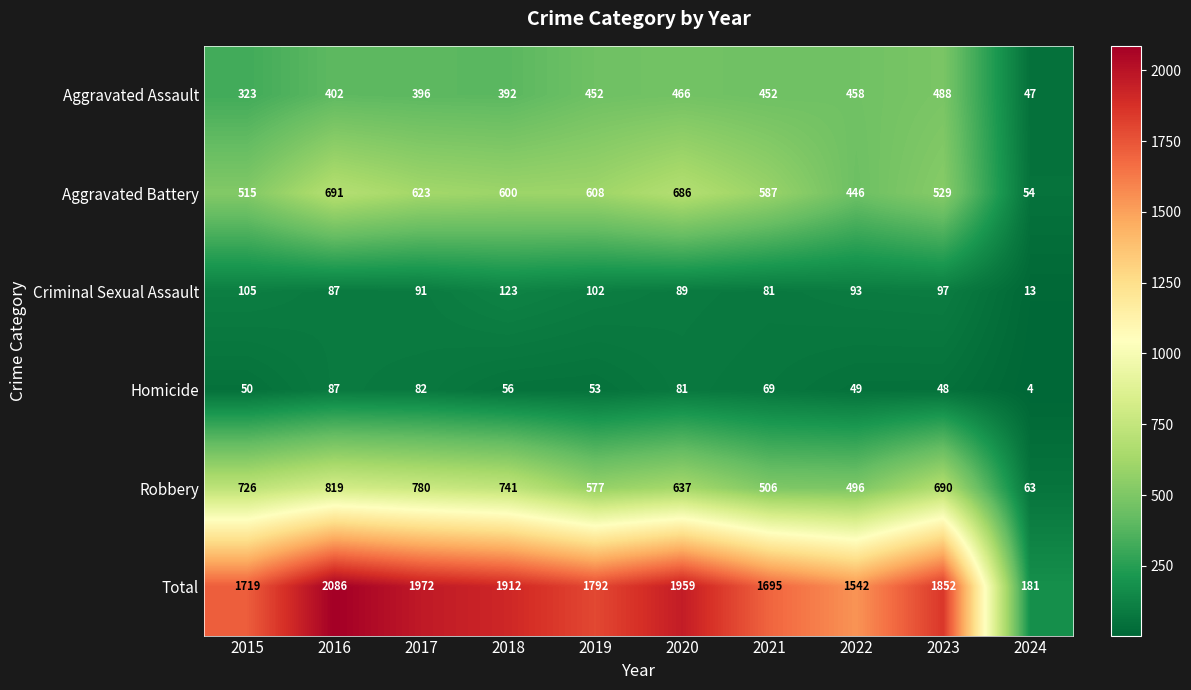

What is the difference between the maximum and second lowest values in the Criminal Sexual Assault series?

42